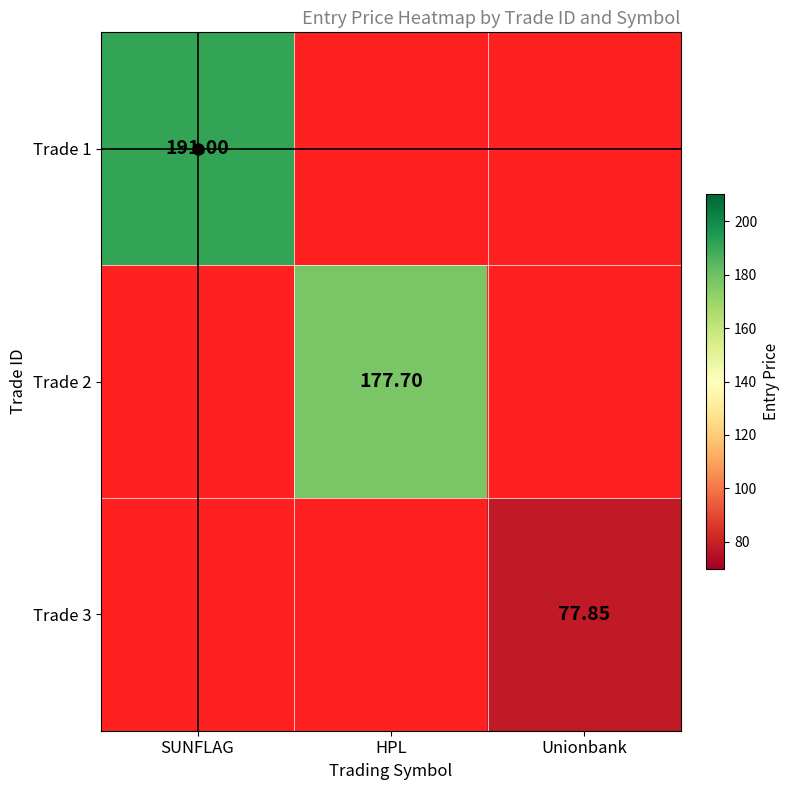

Which category has the highest value across all series?

SUNFLAG